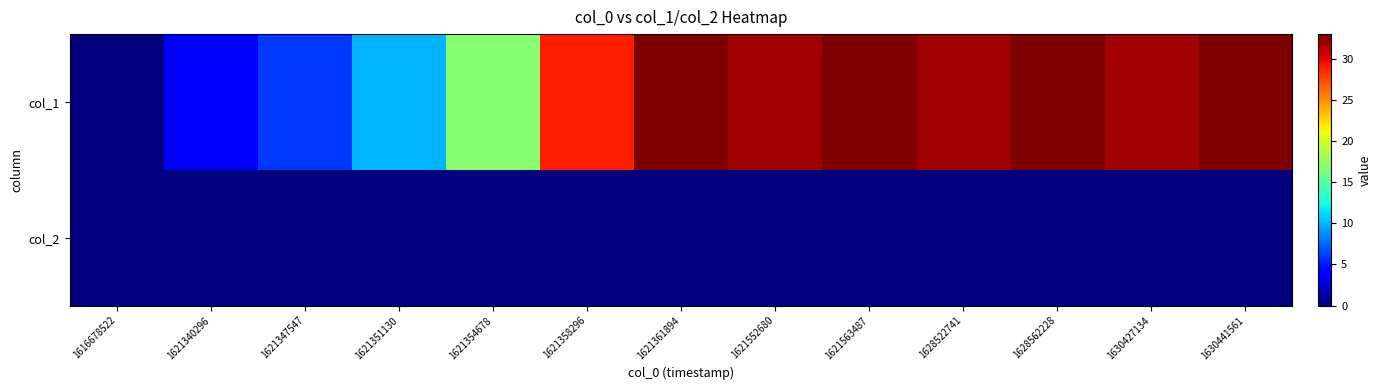

At how many categories does at least one series exceed 30?

7